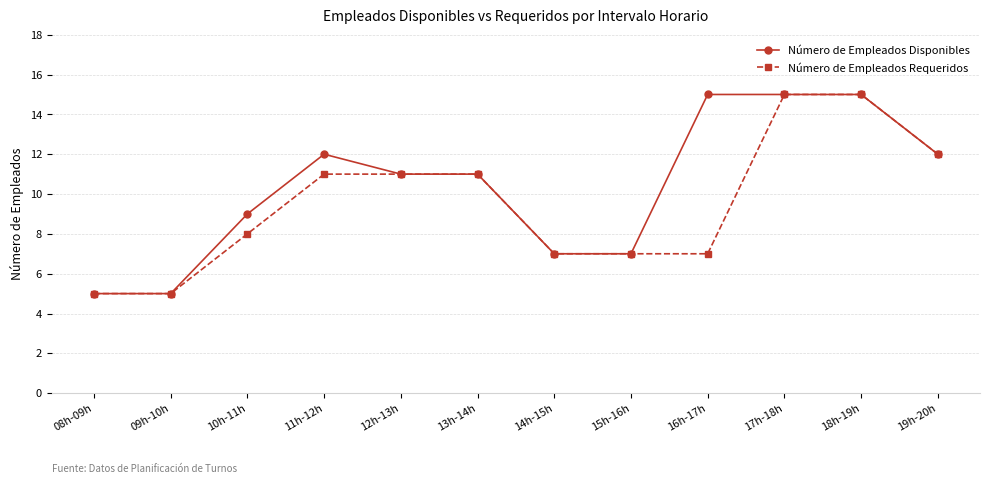

Rank the series by their average value, from highest to lowest.

Número de Empleados Disponibles, Número de Empleados Requeridos